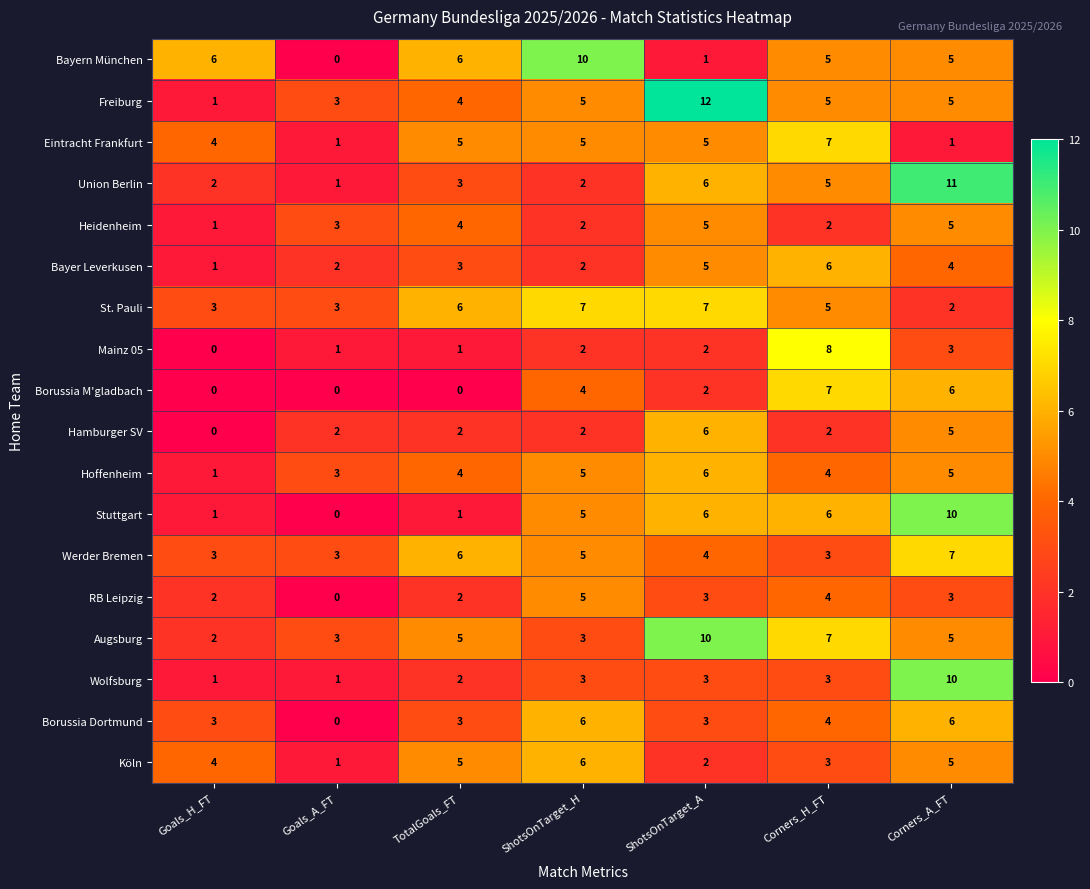

What is the total value across all series at ShotsOnTarget_H?

79